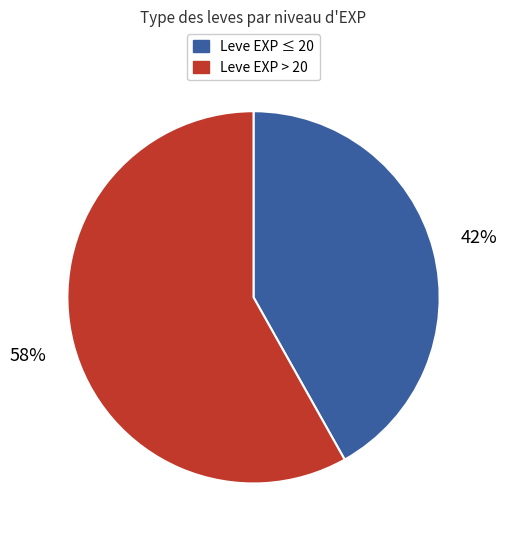

To the nearest percent, what is the difference between the largest and smallest slice percentages?

16%